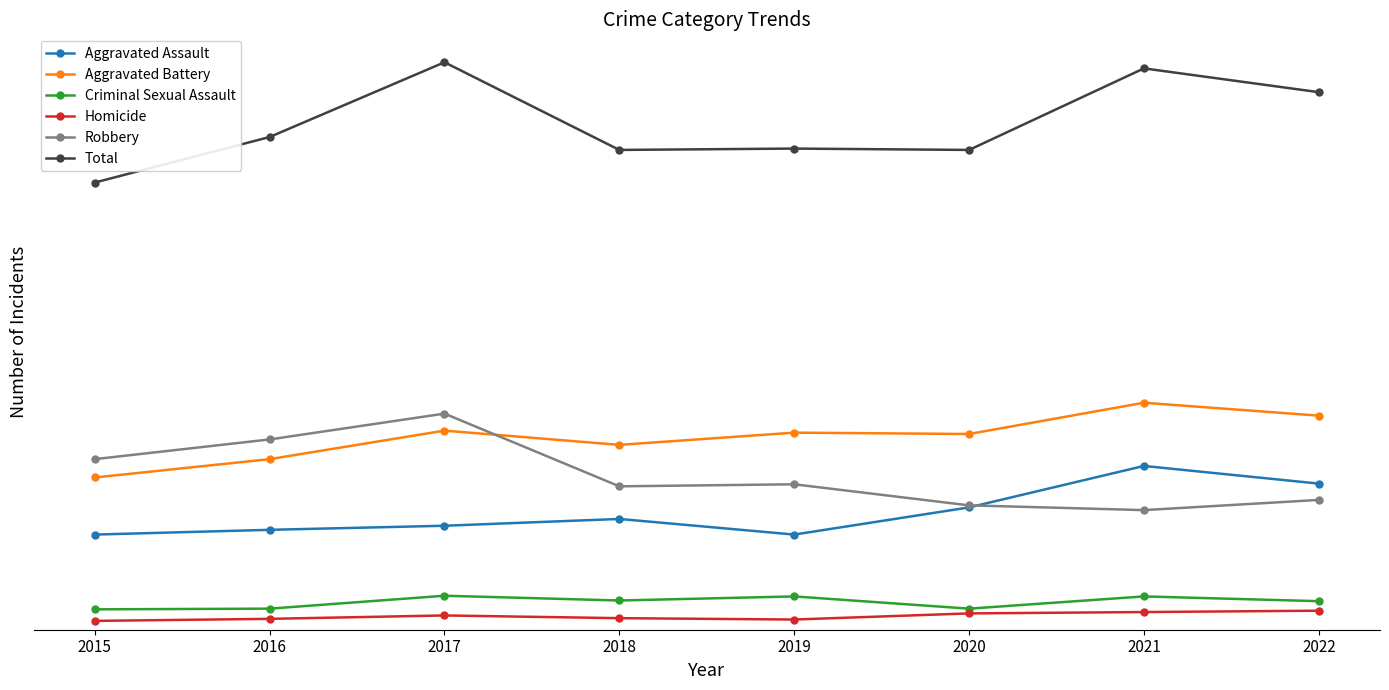

What are all the series names shown in the legend?

Aggravated Assault, Aggravated Battery, Criminal Sexual Assault, Homicide, Robbery, Total